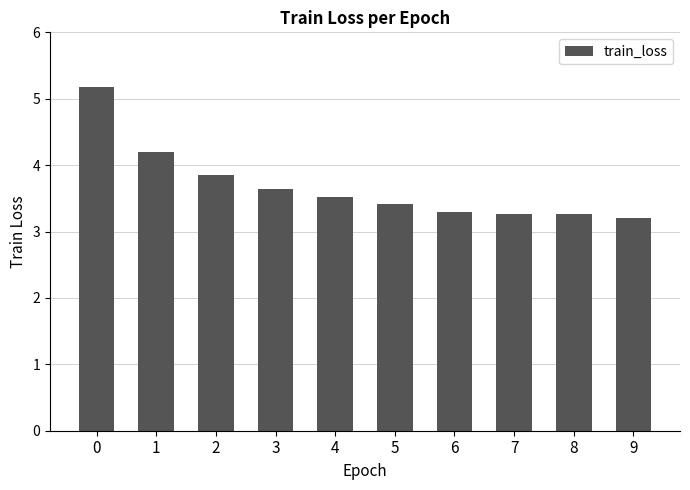

What is the maximum value shown in the chart?

5.2